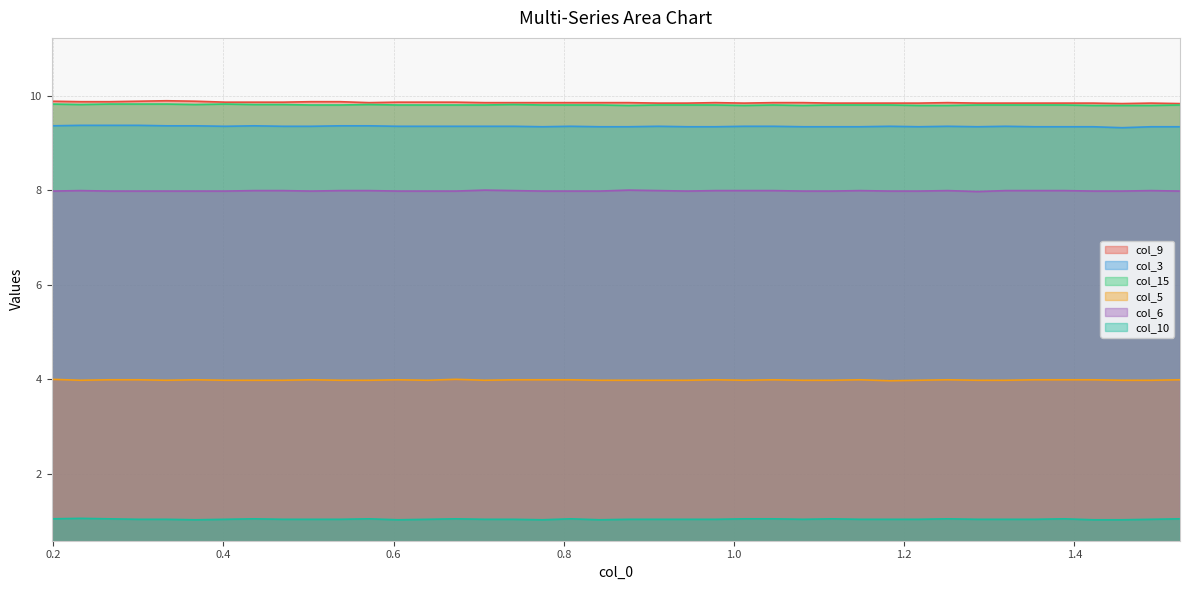

What is the total value across all series at 0.978?

42.0